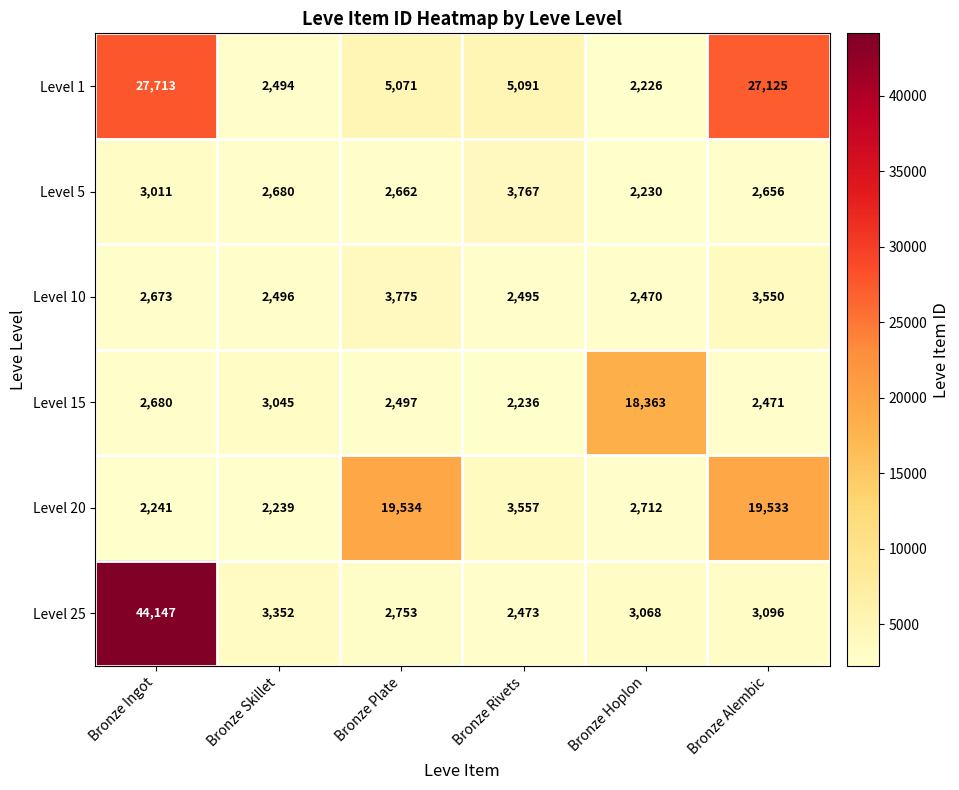

What value does the Level 25 series have at Bronze Plate?

2753